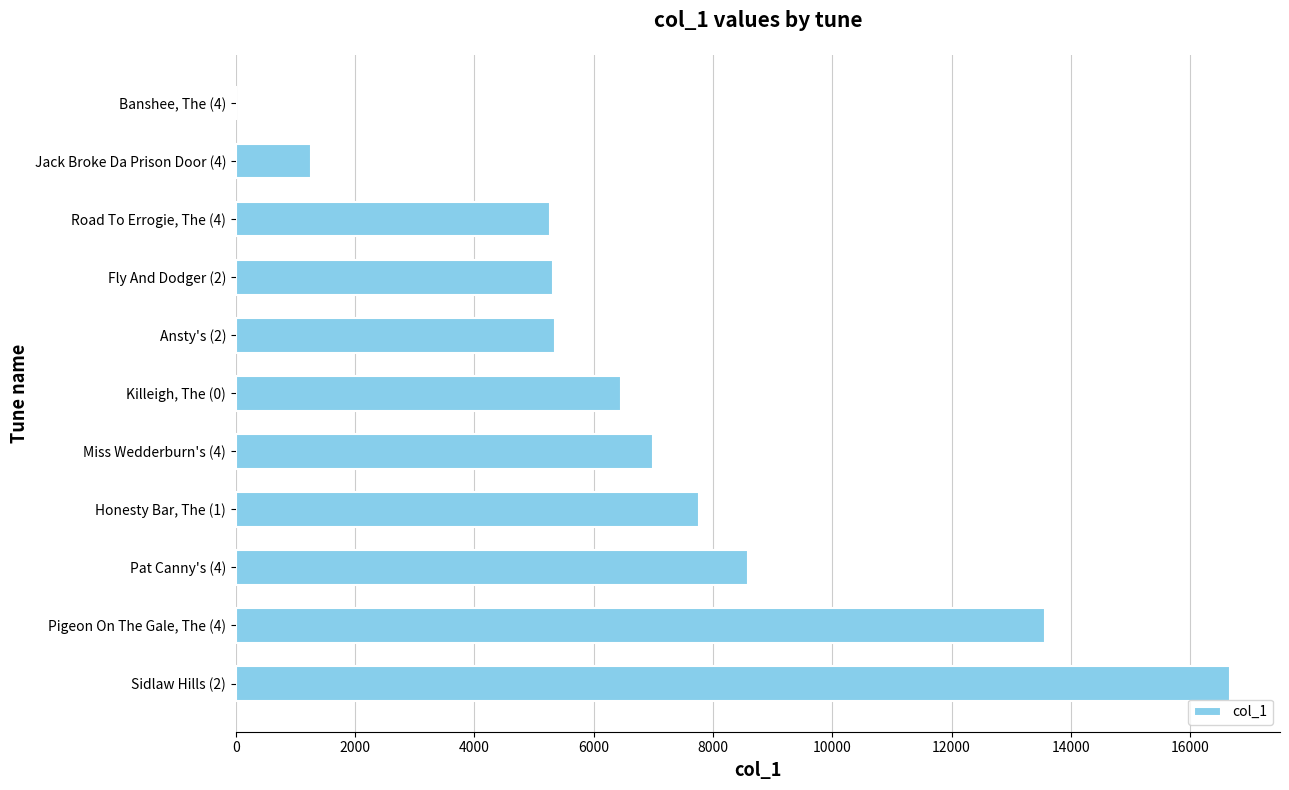

The value at Road To Errogie, The (4) is 7445. True or false?

False